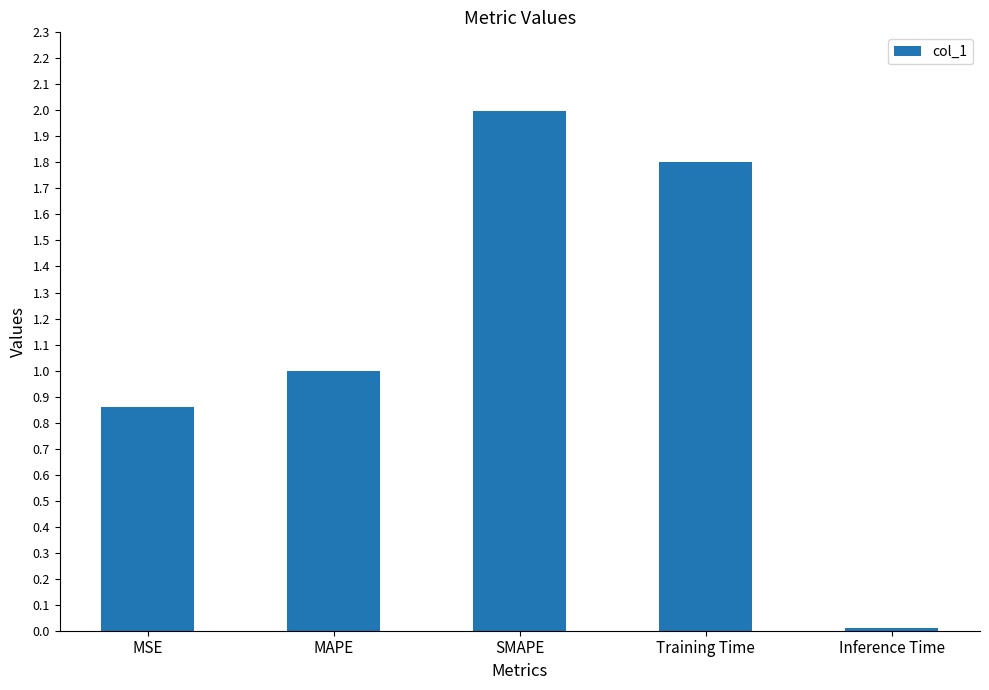

The value at Training Time is 0.9. True or false?

False